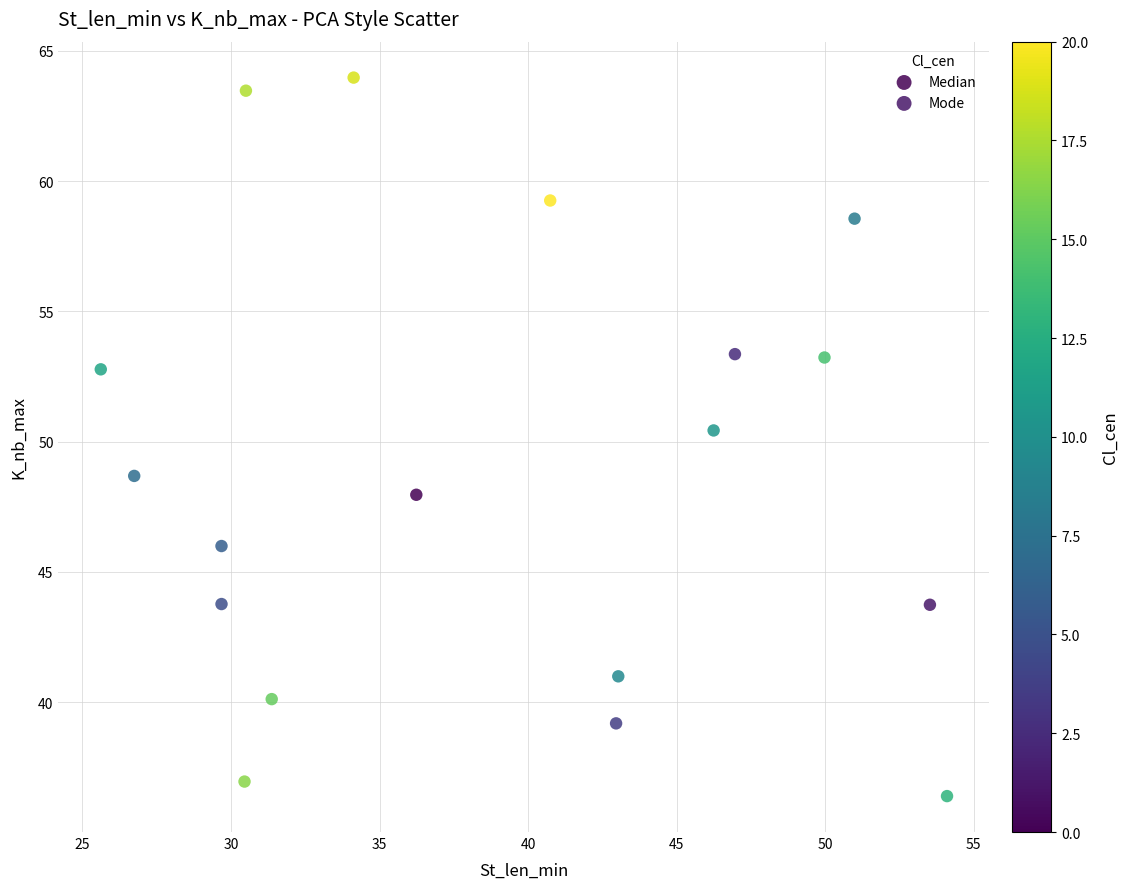

Which series reaches the minimum Y coordinate?

Mode